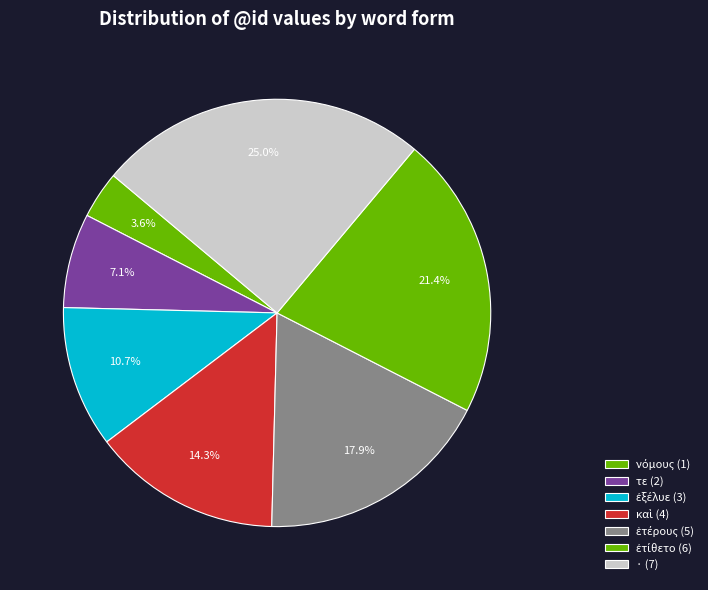

How many segments does this pie chart have?

7